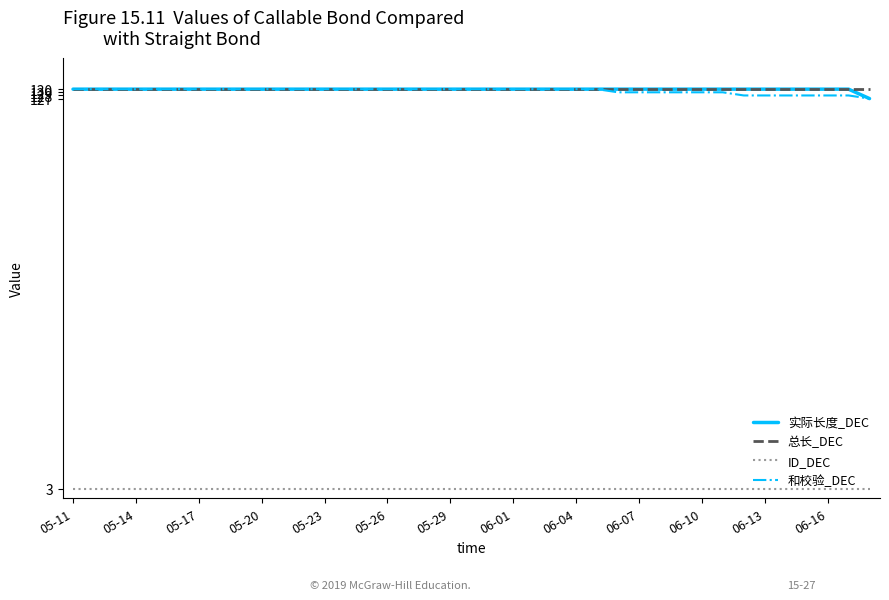

True or false: 和校验_DEC and ID_DEC cross at least once.

False